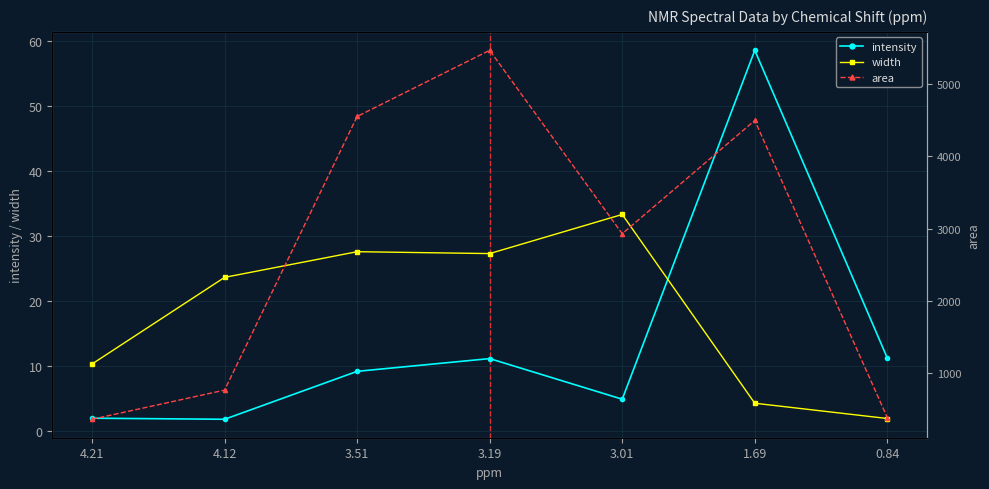

At 0.84, list the series in order from largest to smallest.

area, intensity, width